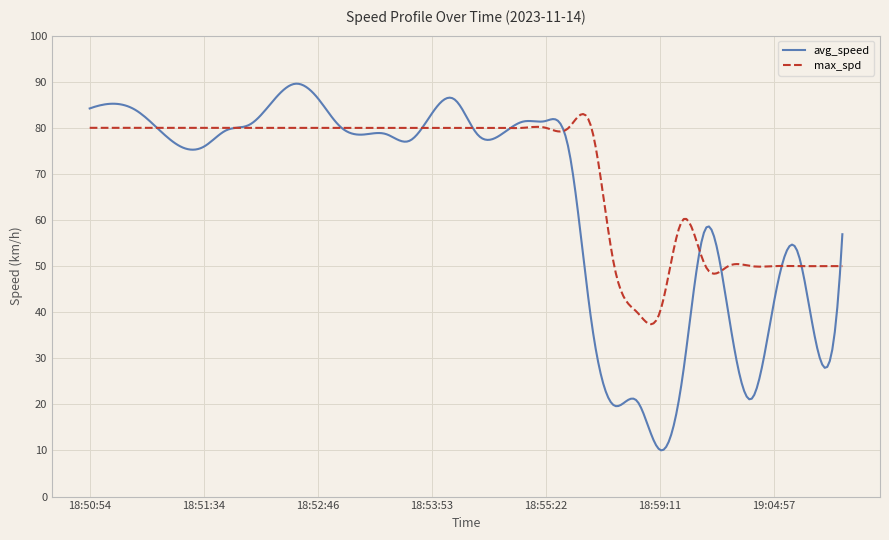

True or false: avg_speed has more than 1 points higher than both neighbors.

True